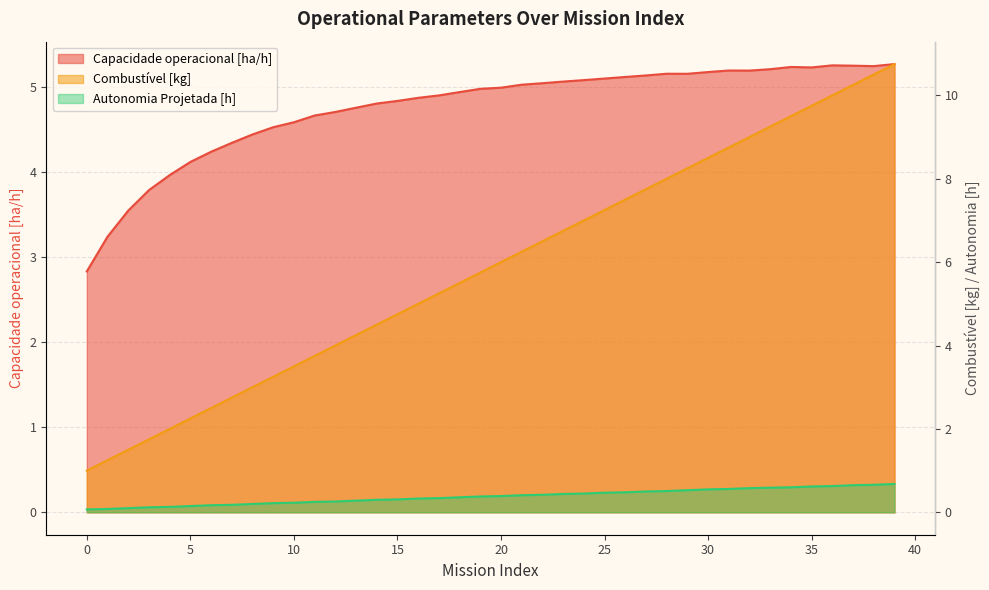

What is the total value across all series at 7?

7.3